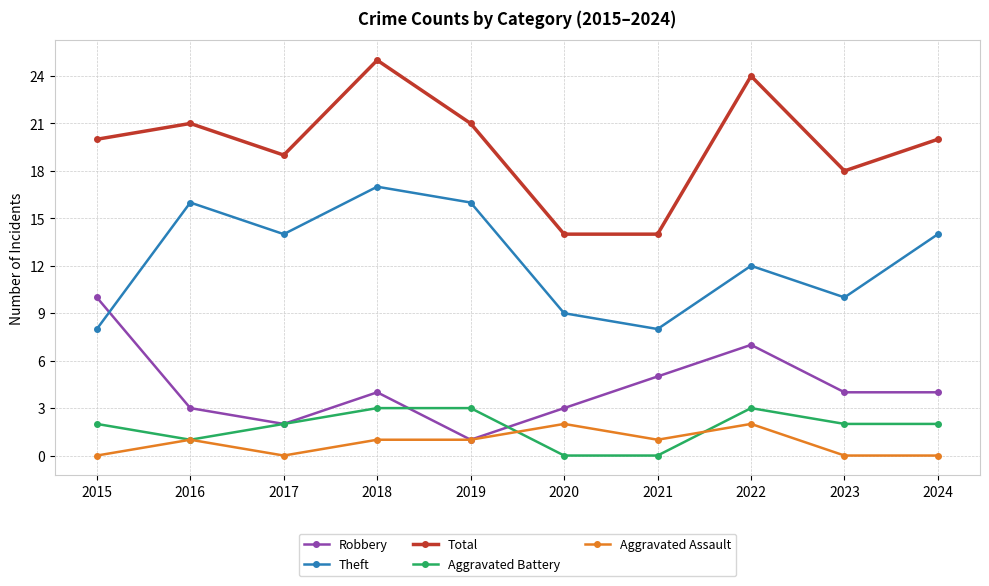

List the series in order of their peak value, lowest first.

Aggravated Assault, Aggravated Battery, Robbery, Theft, Total